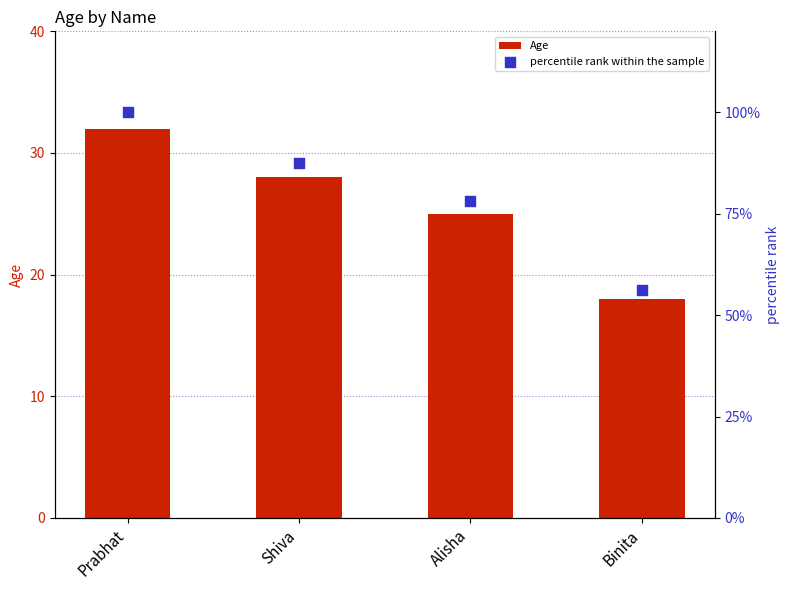

What is the total value across all series at Alisha?

103.1